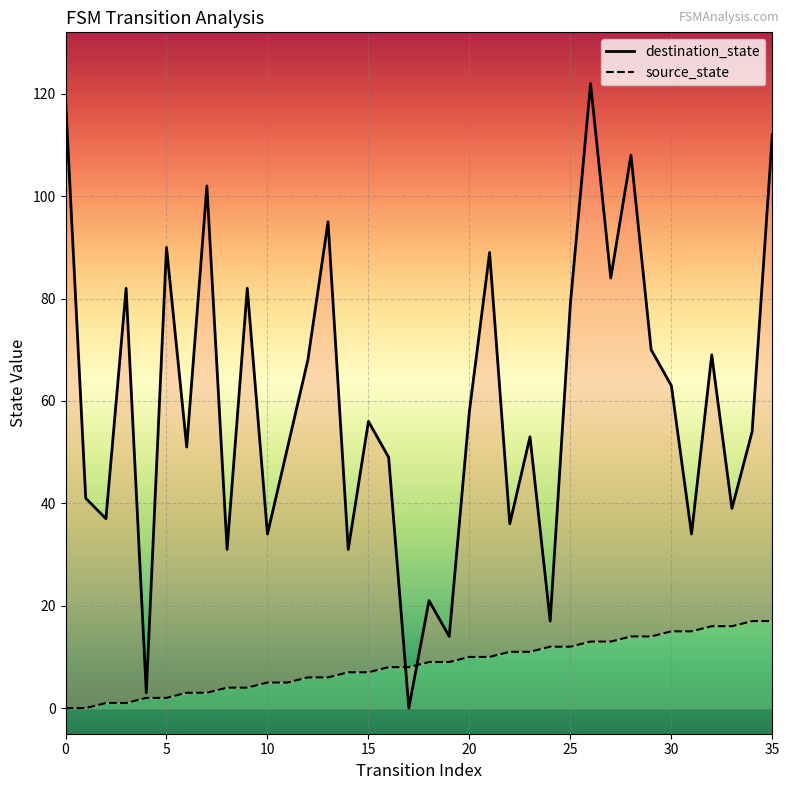

Which series changed the most between 4 and 34?

destination_state